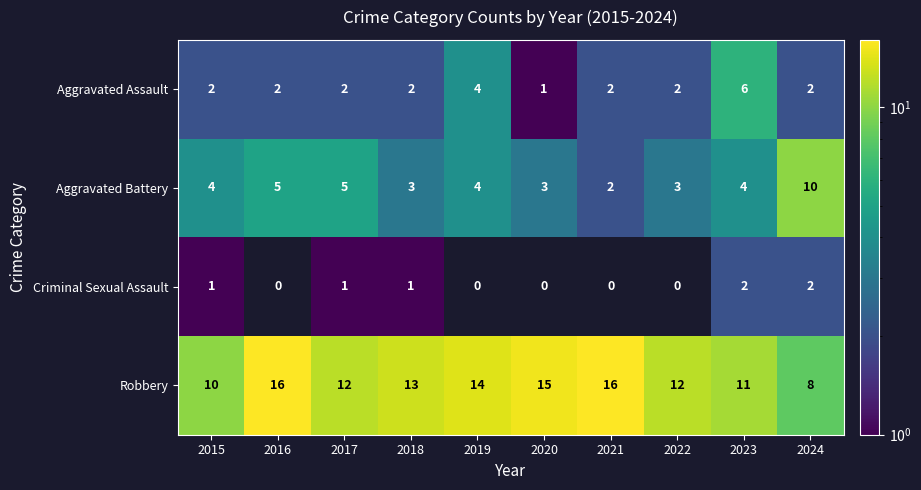

List the series in order of their peak value, lowest first.

Criminal Sexual Assault, Aggravated Assault, Aggravated Battery, Robbery